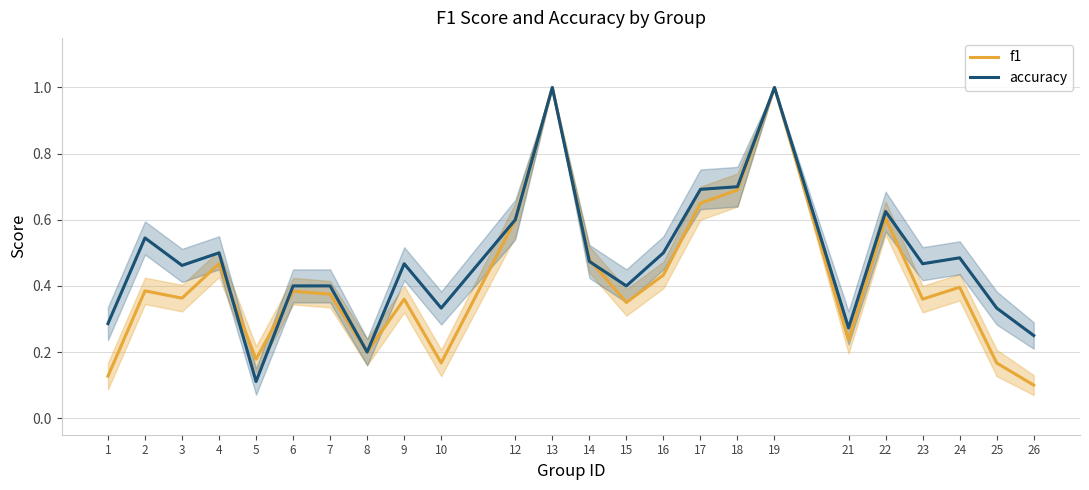

Which series has the largest range (max minus min)?

f1